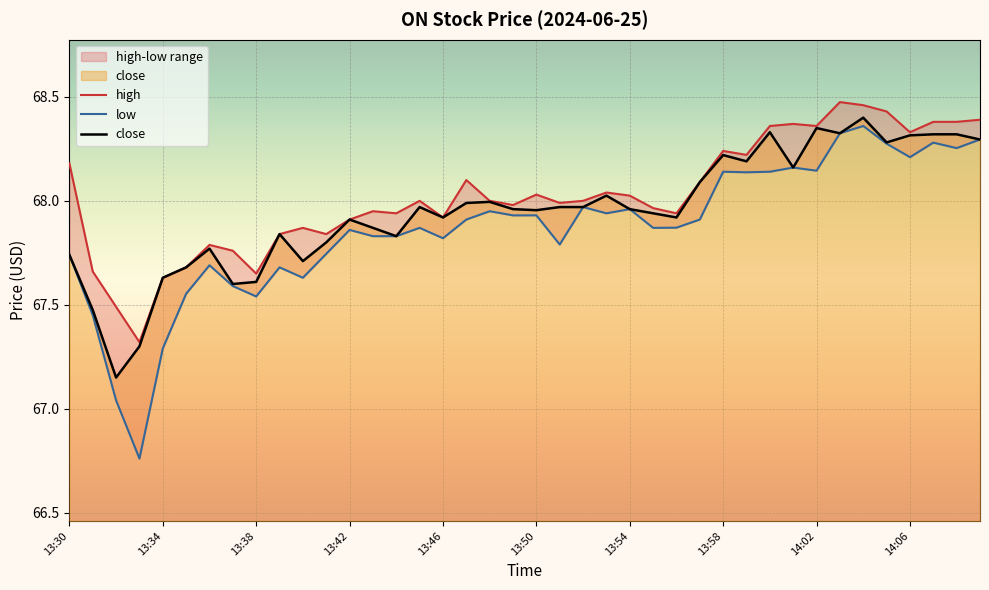

In high, how many points are lower than both neighbors (excluding endpoints)?

11